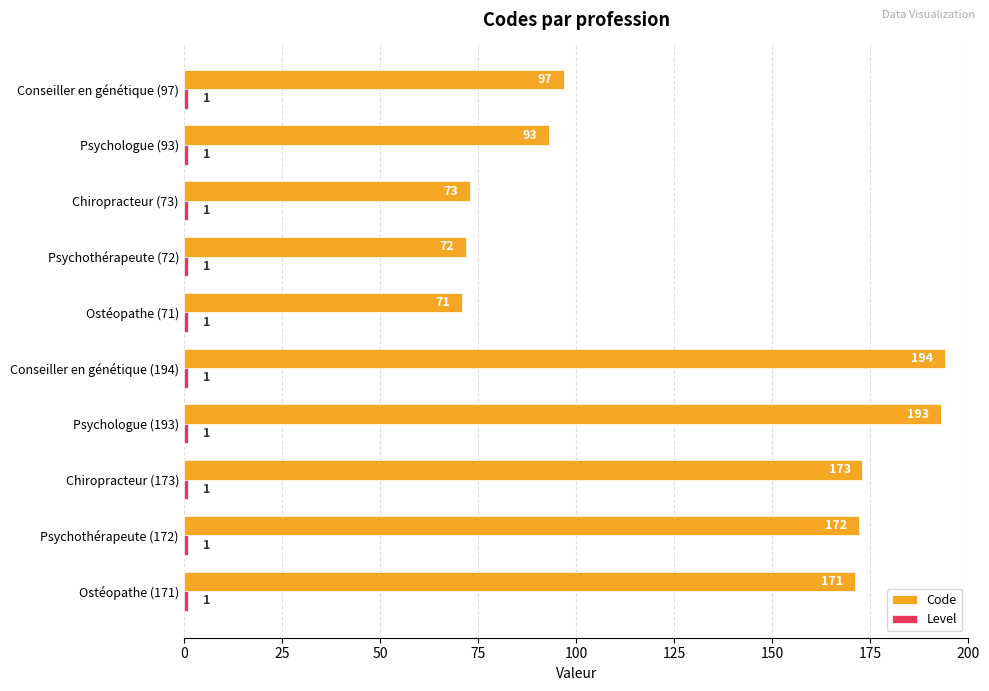

Where is Code nearest to the value 132?

Conseiller en génétique (97)